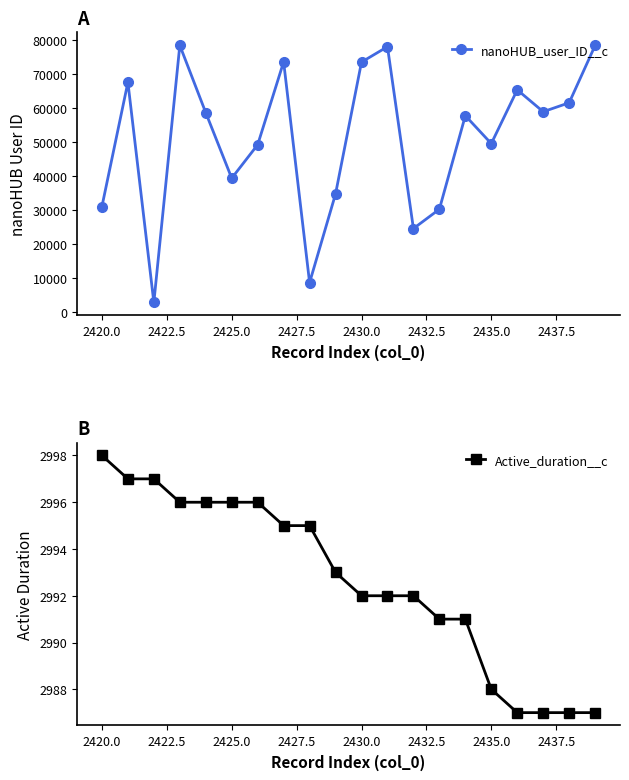

True or false: nanoHUB_user_ID__c has more than 1 points higher than both neighbors.

True